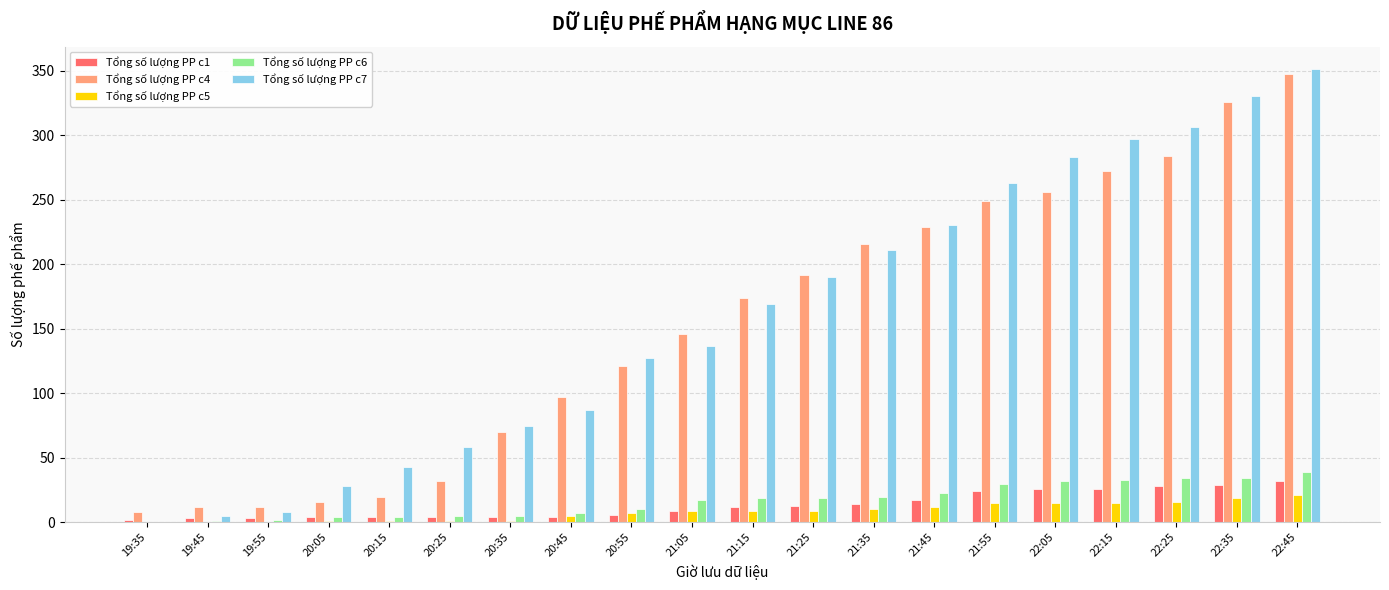

At which category does the chart reach its peak across all series?

22:45